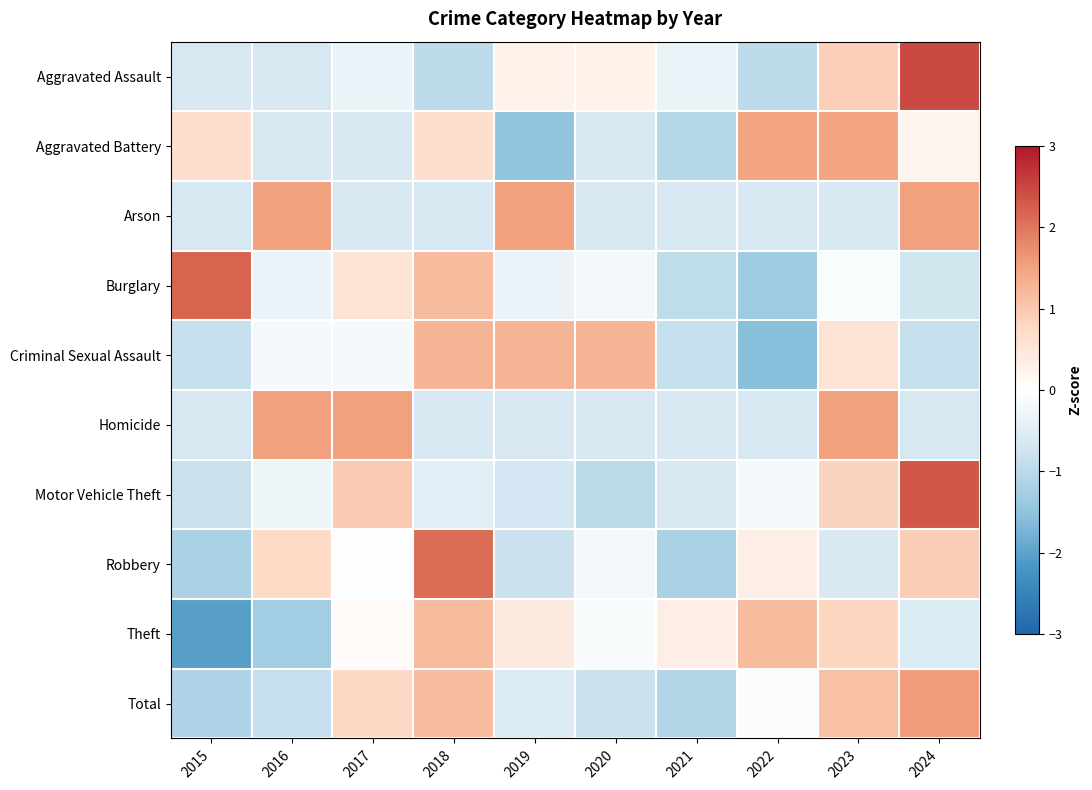

Reading left to right, transcribe all the data shown in this chart.

Aggravated Assault: 2015=-0.7	2016=-0.7	2017=-0.3	2018=-1.0	2019=0.3	2020=0.3	2021=-0.3	2022=-1.0	2023=0.9	2024=2.5
Aggravated Battery: 2015=0.6	2016=-0.6	2017=-0.6	2018=0.6	2019=-1.5	2020=-0.6	2021=-1.1	2022=1.5	2023=1.5	2024=0.2
Arson: 2015=-0.7	2016=1.5	2017=-0.7	2018=-0.7	2019=1.5	2020=-0.7	2021=-0.7	2022=-0.7	2023=-0.7	2024=1.5
Burglary: 2015=2.2	2016=-0.3	2017=0.6	2018=1.2	2019=-0.3	2020=-0.2	2021=-1.0	2022=-1.3	2023=-0.1	2024=-0.7
Criminal Sexual Assault: 2015=-0.9	2016=-0.1	2017=-0.1	2018=1.3	2019=1.3	2020=1.3	2021=-0.9	2022=-1.6	2023=0.6	2024=-0.9
Homicide: 2015=-0.7	2016=1.5	2017=1.5	2018=-0.7	2019=-0.7	2020=-0.7	2021=-0.7	2022=-0.7	2023=1.5	2024=-0.7
Motor Vehicle Theft: 2015=-0.8	2016=-0.3	2017=1.0	2018=-0.5	2019=-0.7	2020=-1.0	2021=-0.6	2022=-0.2	2023=0.8	2024=2.3
Robbery: 2015=-1.2	2016=0.7	2017=-0.0	2018=2.1	2019=-0.8	2020=-0.2	2021=-1.2	2022=0.4	2023=-0.6	2024=0.9
Theft: 2015=-2.0	2016=-1.3	2017=0.1	2018=1.2	2019=0.4	2020=-0.1	2021=0.4	2022=1.2	2023=0.8	2024=-0.6
Total: 2015=-1.2	2016=-0.9	2017=0.8	2018=1.2	2019=-0.6	2020=-0.8	2021=-1.1	2022=-0.1	2023=1.1	2024=1.6